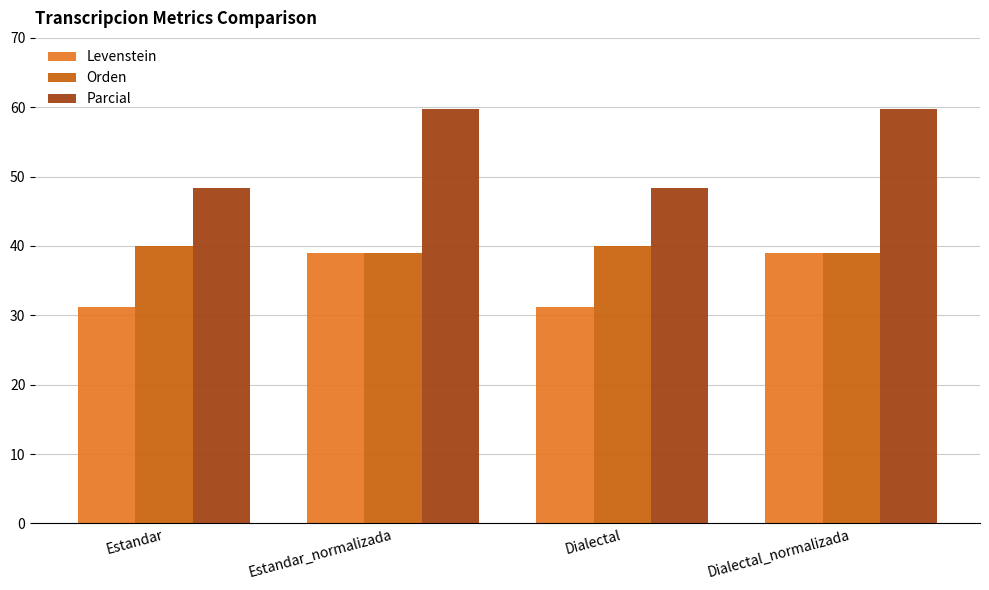

What is the highest value of the Orden series?

40.0